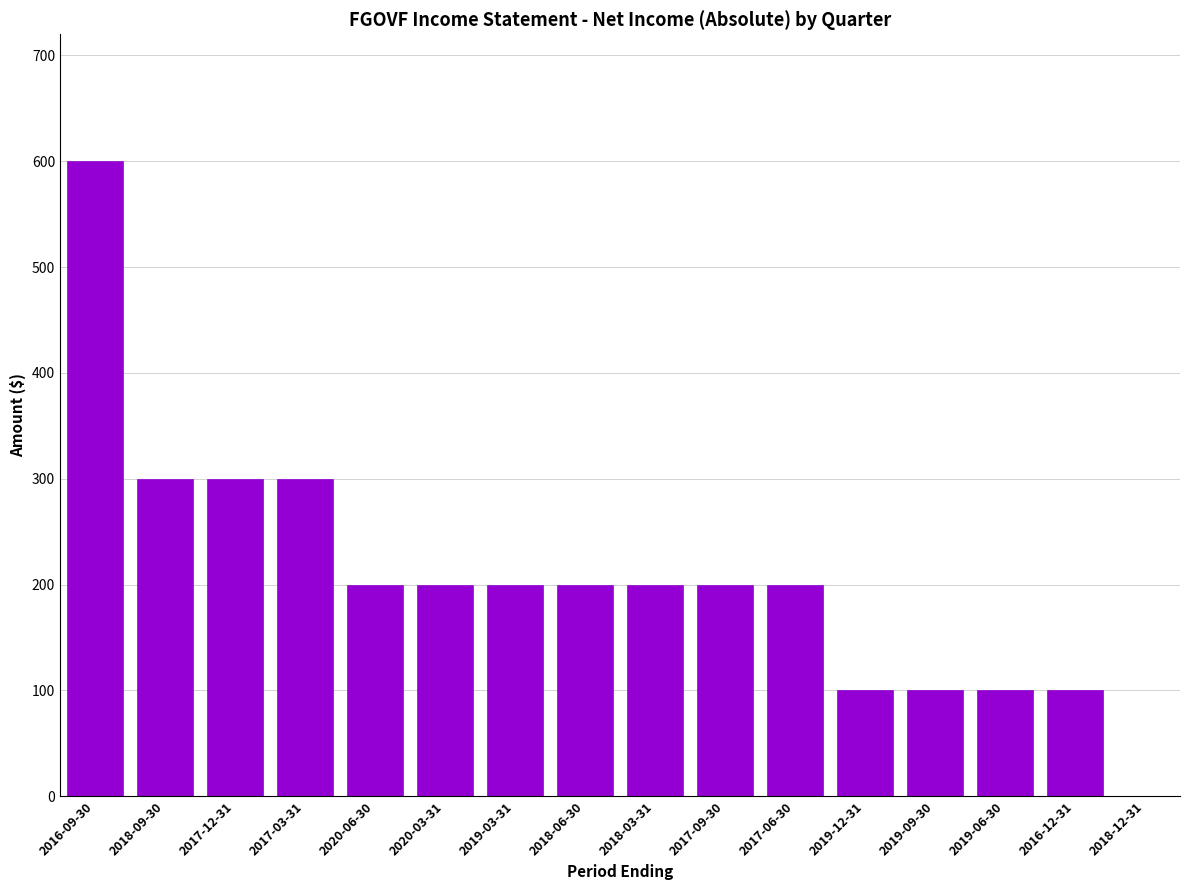

What is the change in value from 2017-12-31 to 2017-06-30?

-100